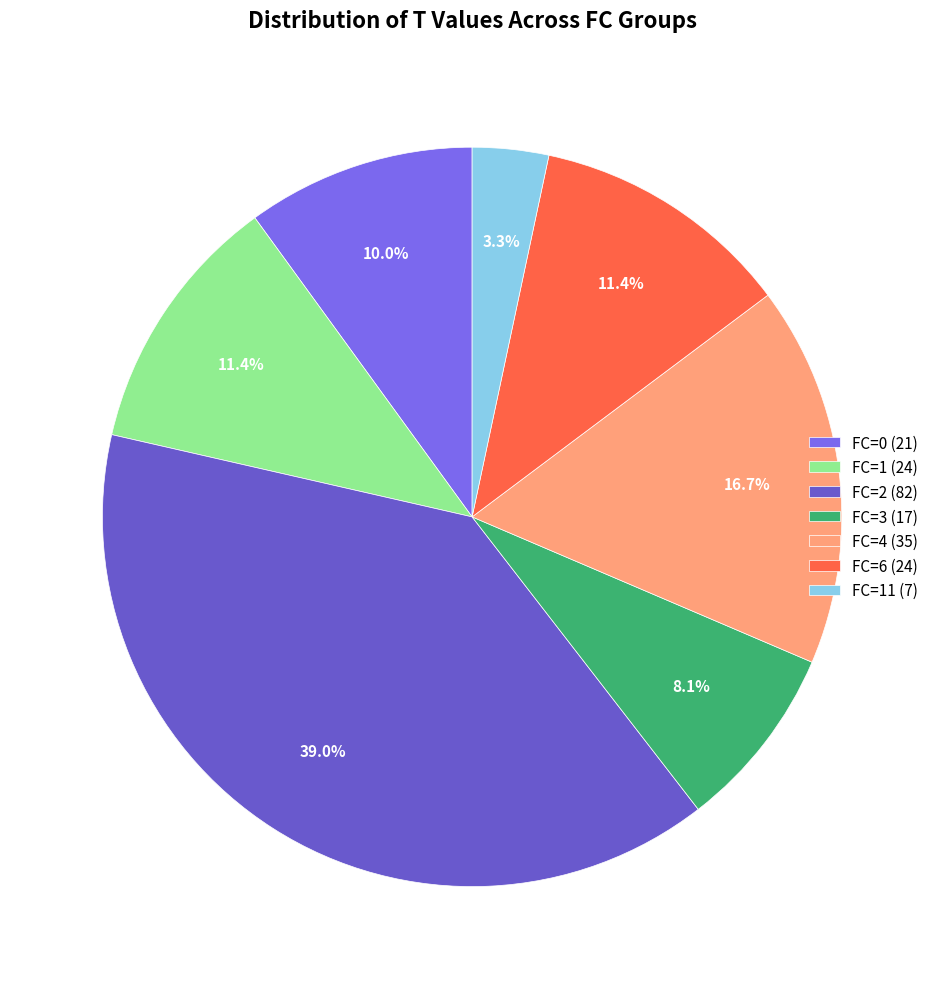

Which slice is the largest?

FC=2 (82)